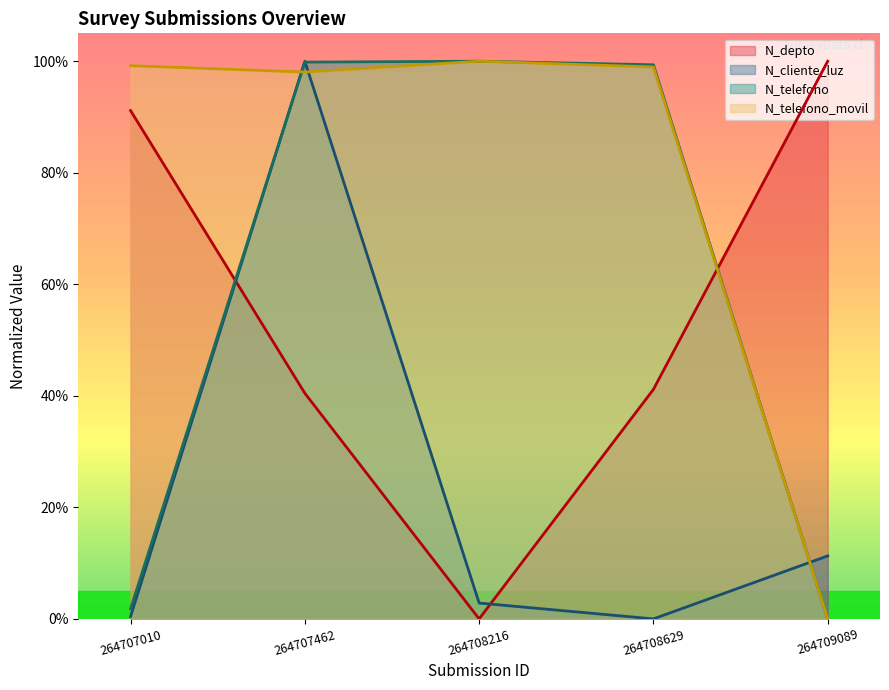

Which series has the largest range (max minus min)?

N_cliente_luz